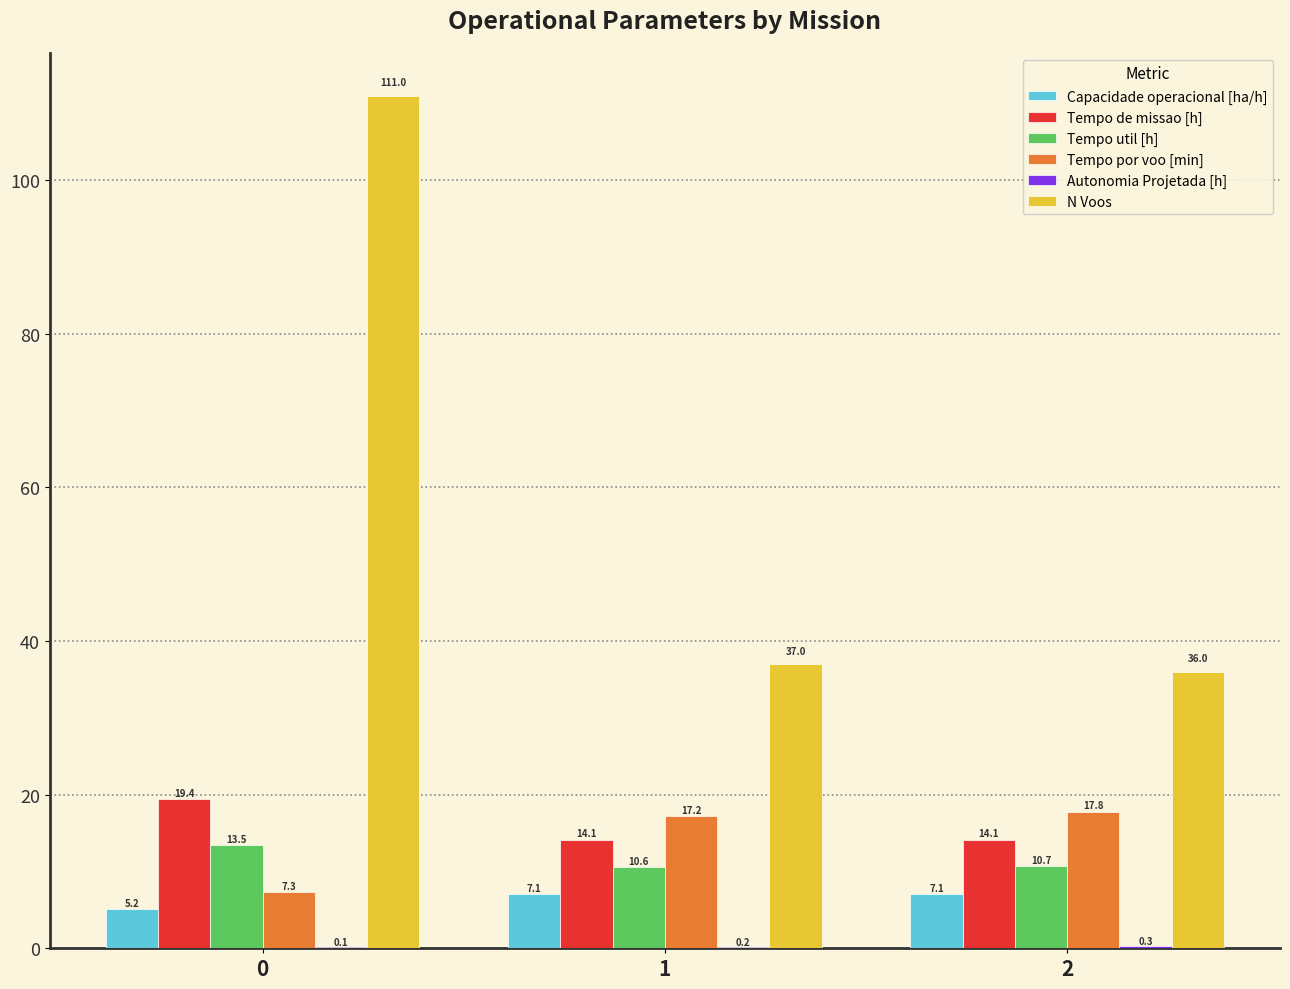

What is the approximate value of Capacidade operacional [ha/h] at 0?

5.2